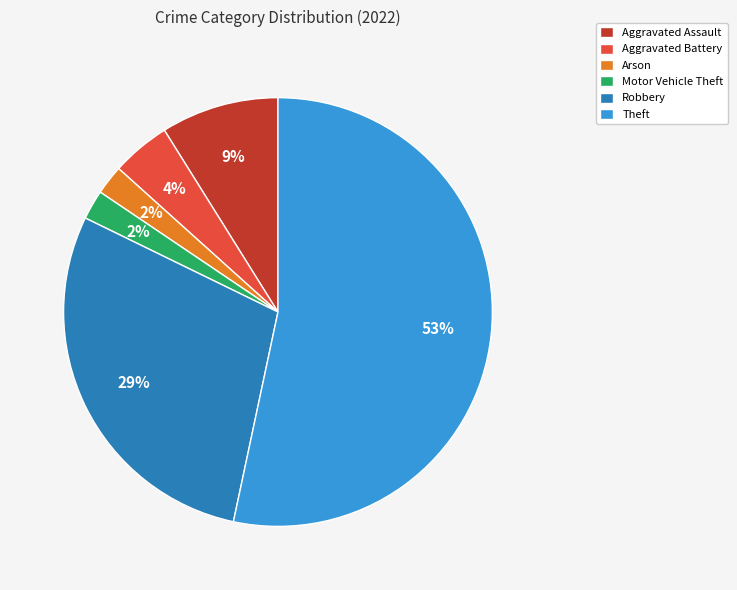

What is the majority slice?

Theft